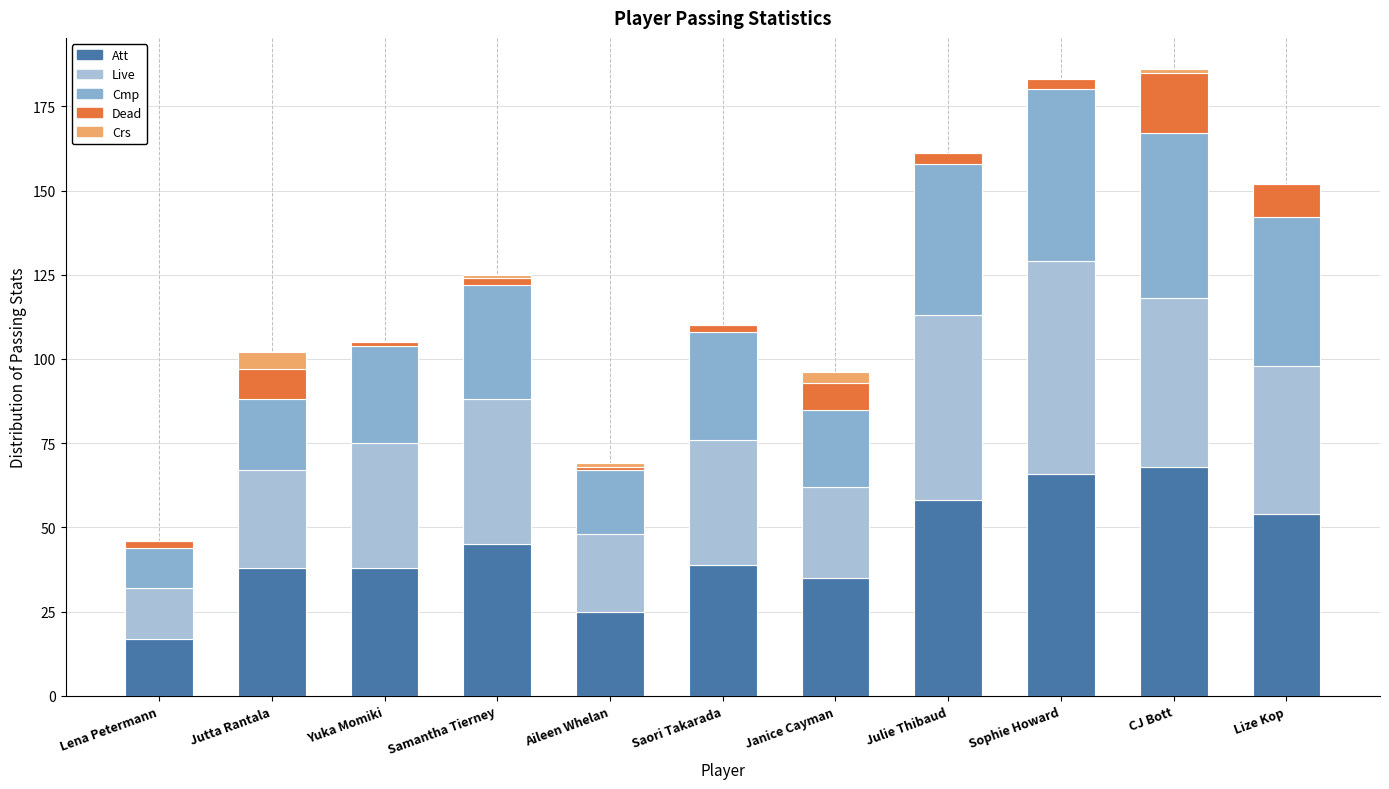

What is the average value of the Live series?

38